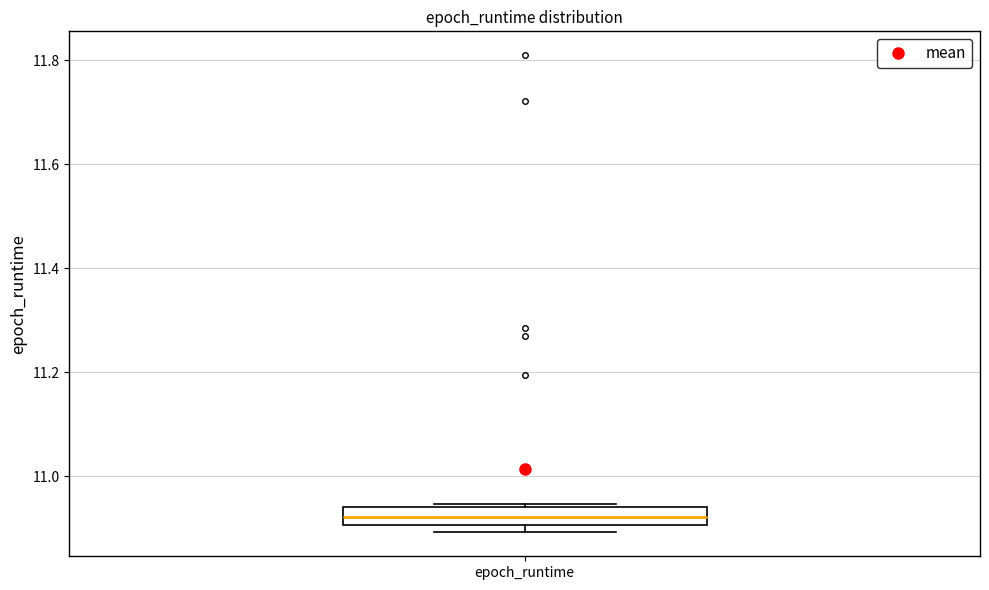

Where is the upper edge of the box for epoch_runtime on the y-axis? The values are not printed on the chart, so give them approximately, as read against the axis.

10.94